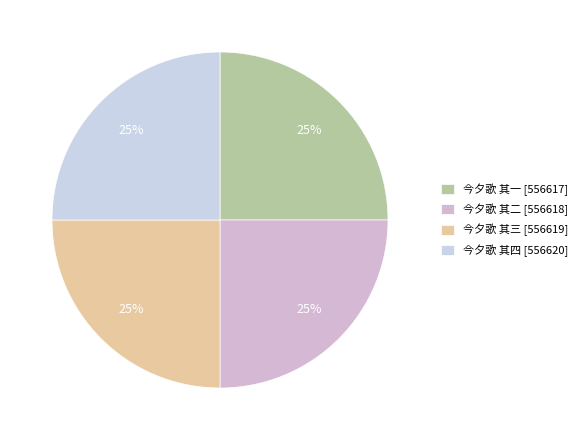

Is there any slice that represents more than half of the pie?

No